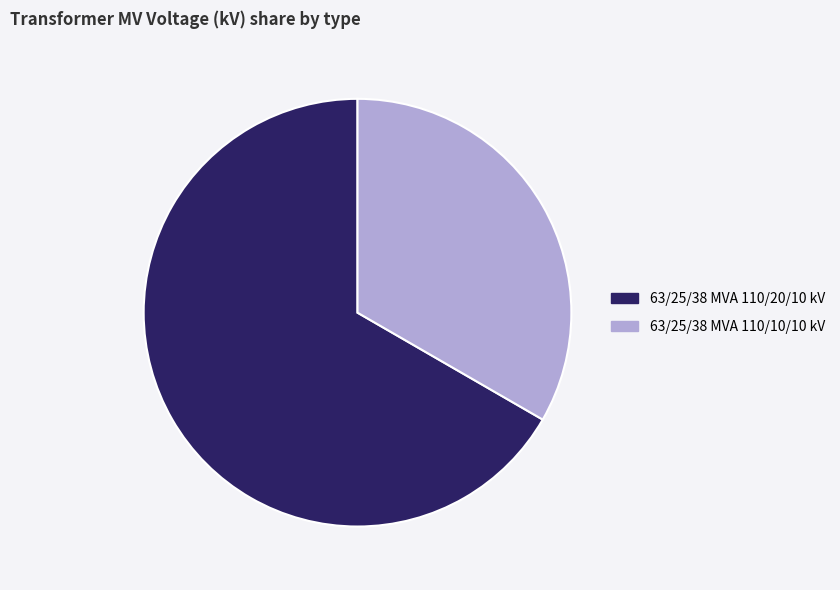

How many slices are in this pie chart?

2